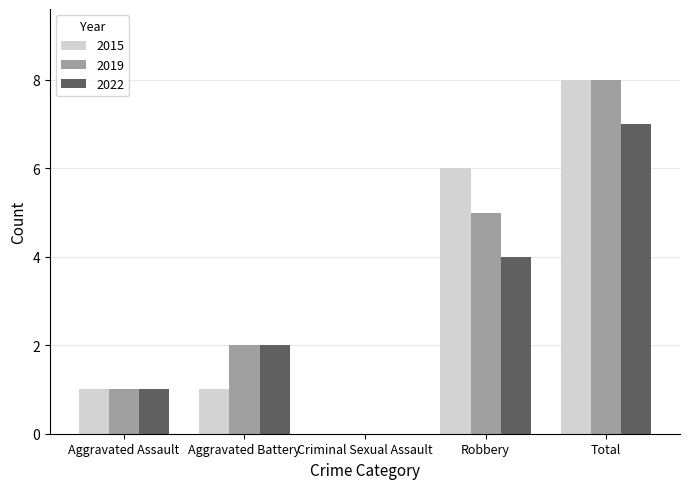

What is the highest value of the 2015 series?

8